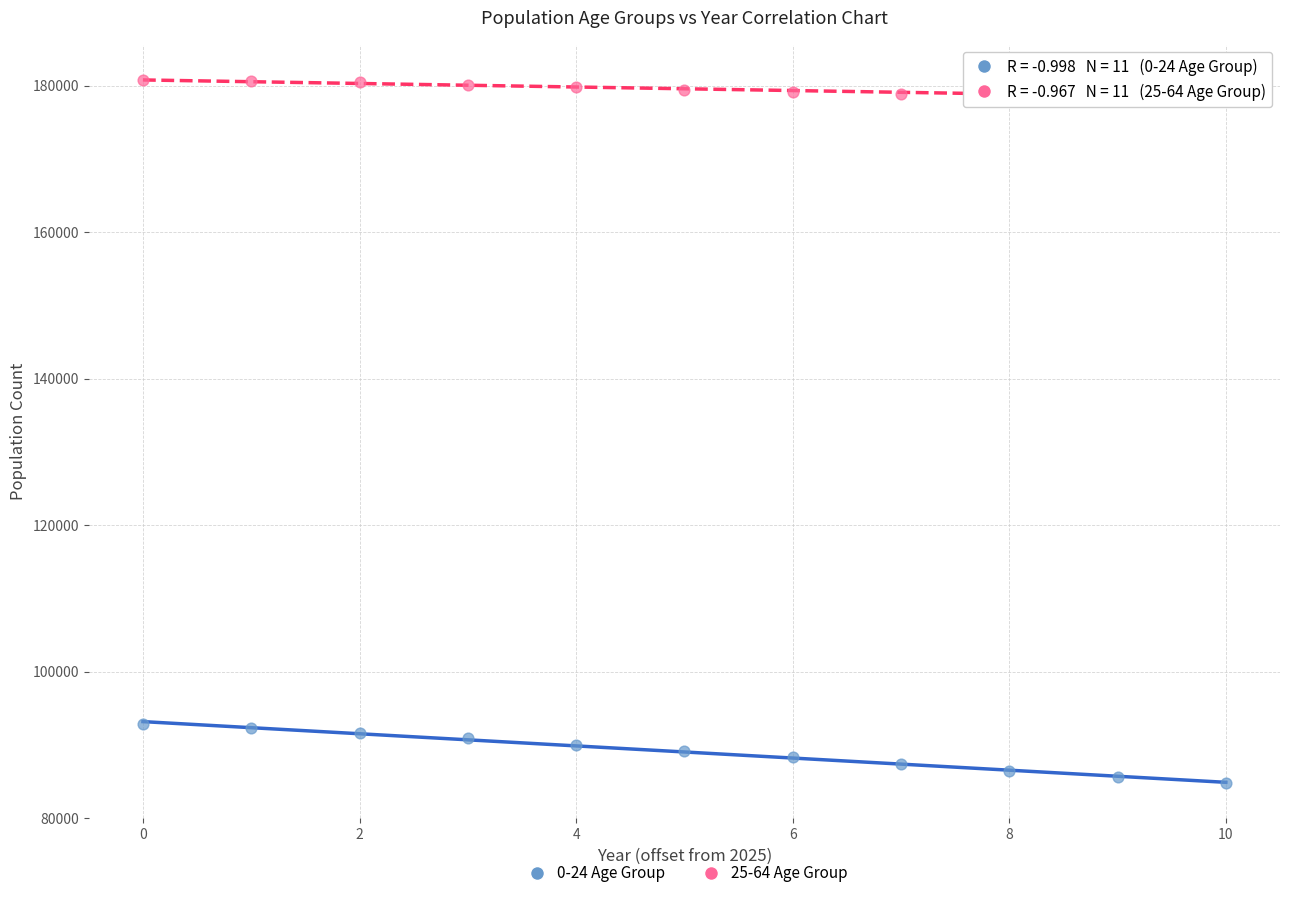

Which series contains the lowest Y value?

0-24 Age Group